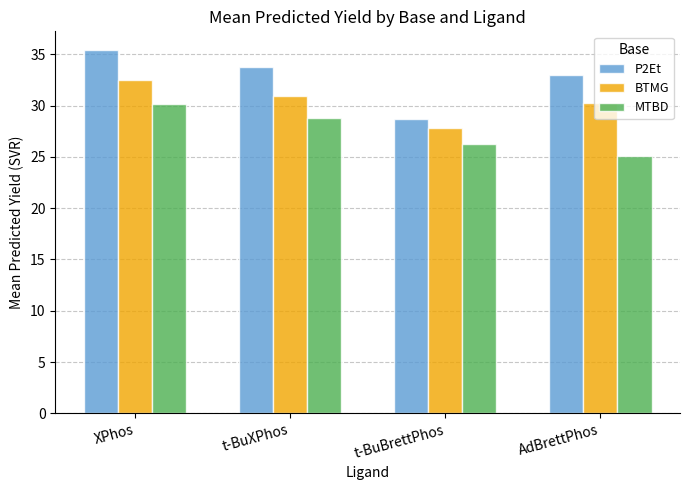

Which series has the widest spread of values?

P2Et